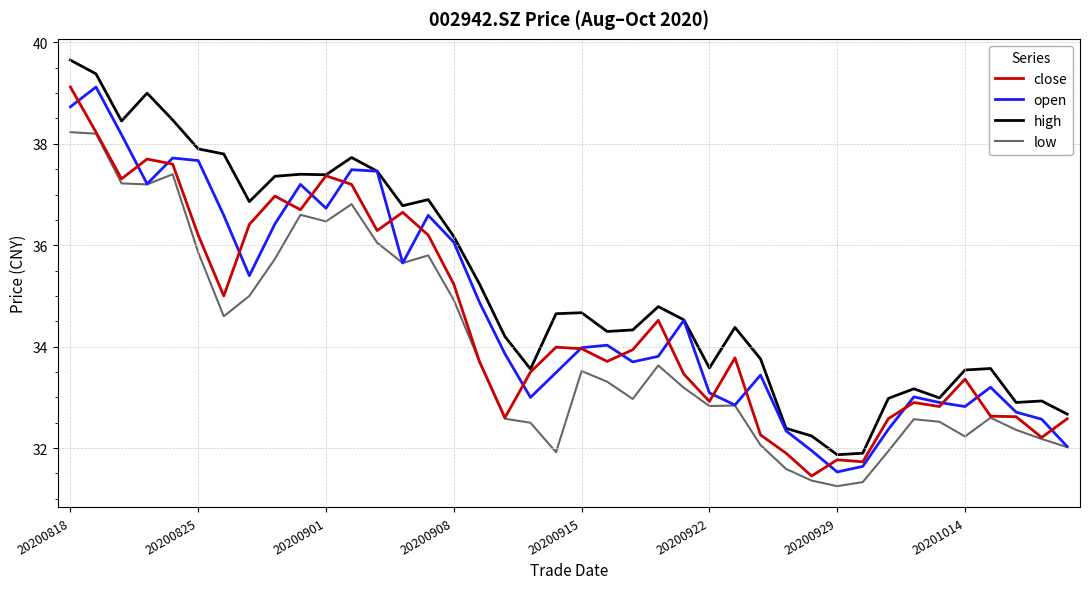

What is the minimum value for open?

31.5